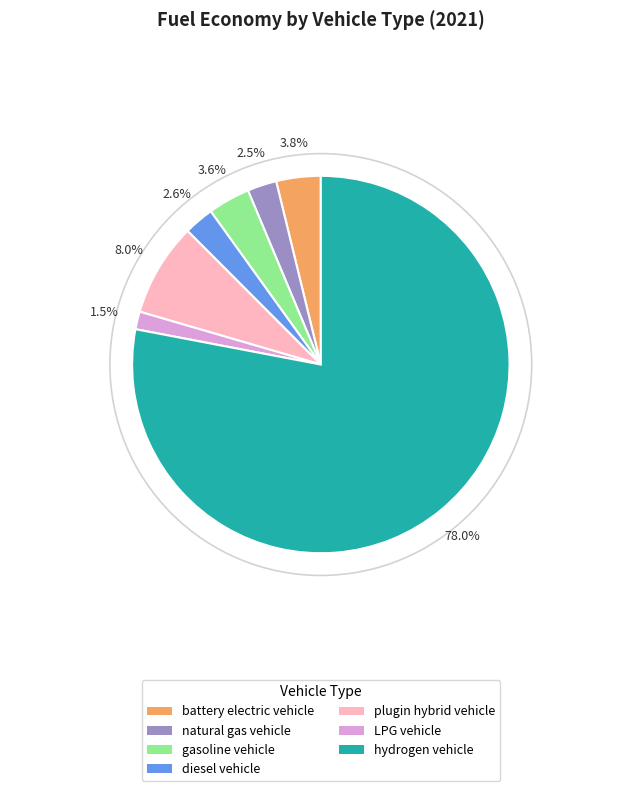

Count the number of slices in the pie.

7